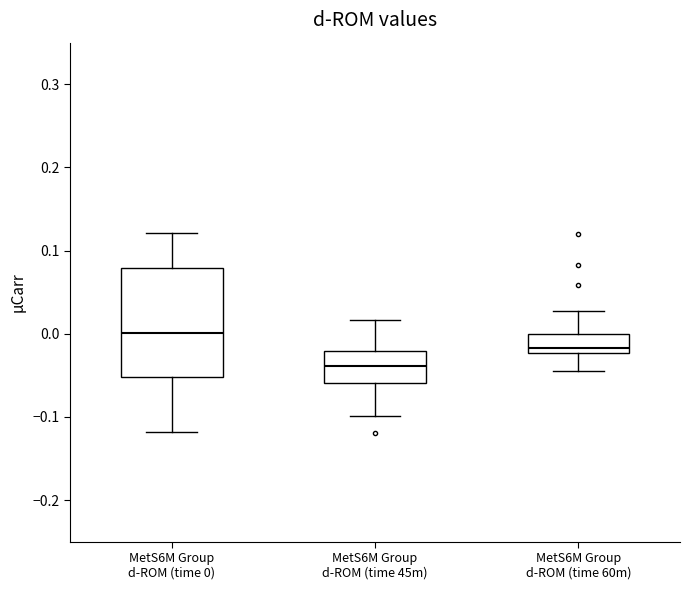

Reading left to right, read every box against the y-axis: the position of its median line, the range the box covers, and the ends of its whiskers. The values are not printed on the chart, so give them approximately, as read against the axis.

MetS6M Group d-ROM (time 0): median 0.00, box -0.05 to 0.08, whiskers -0.12 to 0.12
MetS6M Group d-ROM (time 45m): median -0.04, box -0.06 to -0.02, whiskers -0.10 to 0.02
MetS6M Group d-ROM (time 60m): median -0.02 (just above the box's lower edge), box -0.02 to 0.00, whiskers -0.04 to 0.03